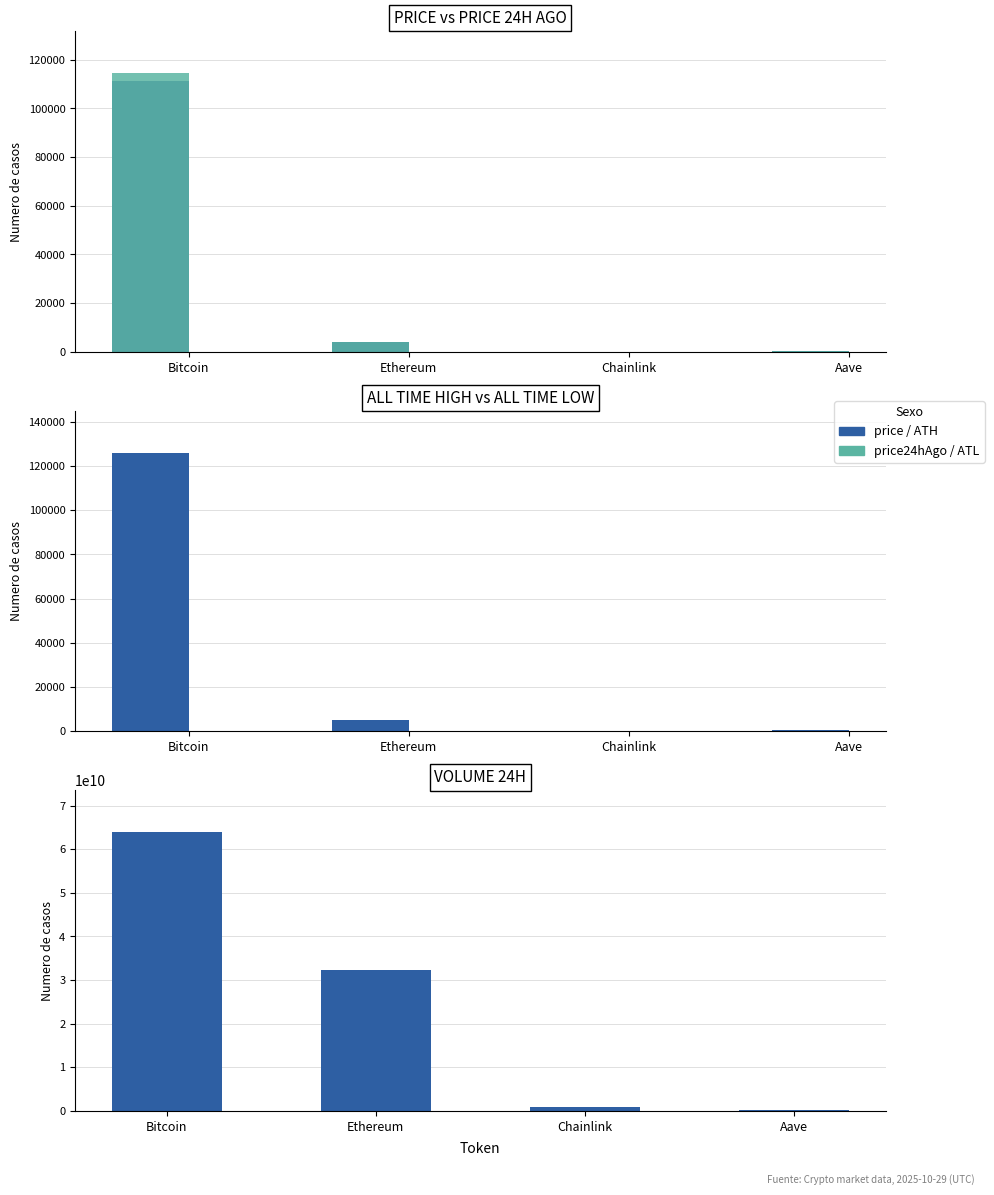

Which category has the highest value in the volume24h series?

Bitcoin